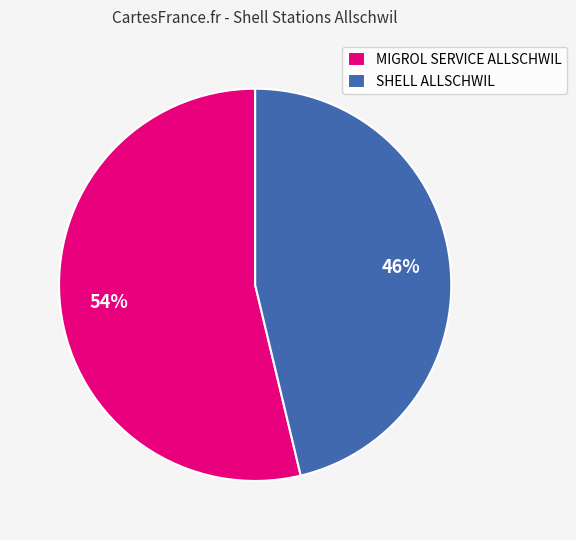

Do SHELL ALLSCHWIL and MIGROL SERVICE ALLSCHWIL together represent more than half of the pie?

Yes